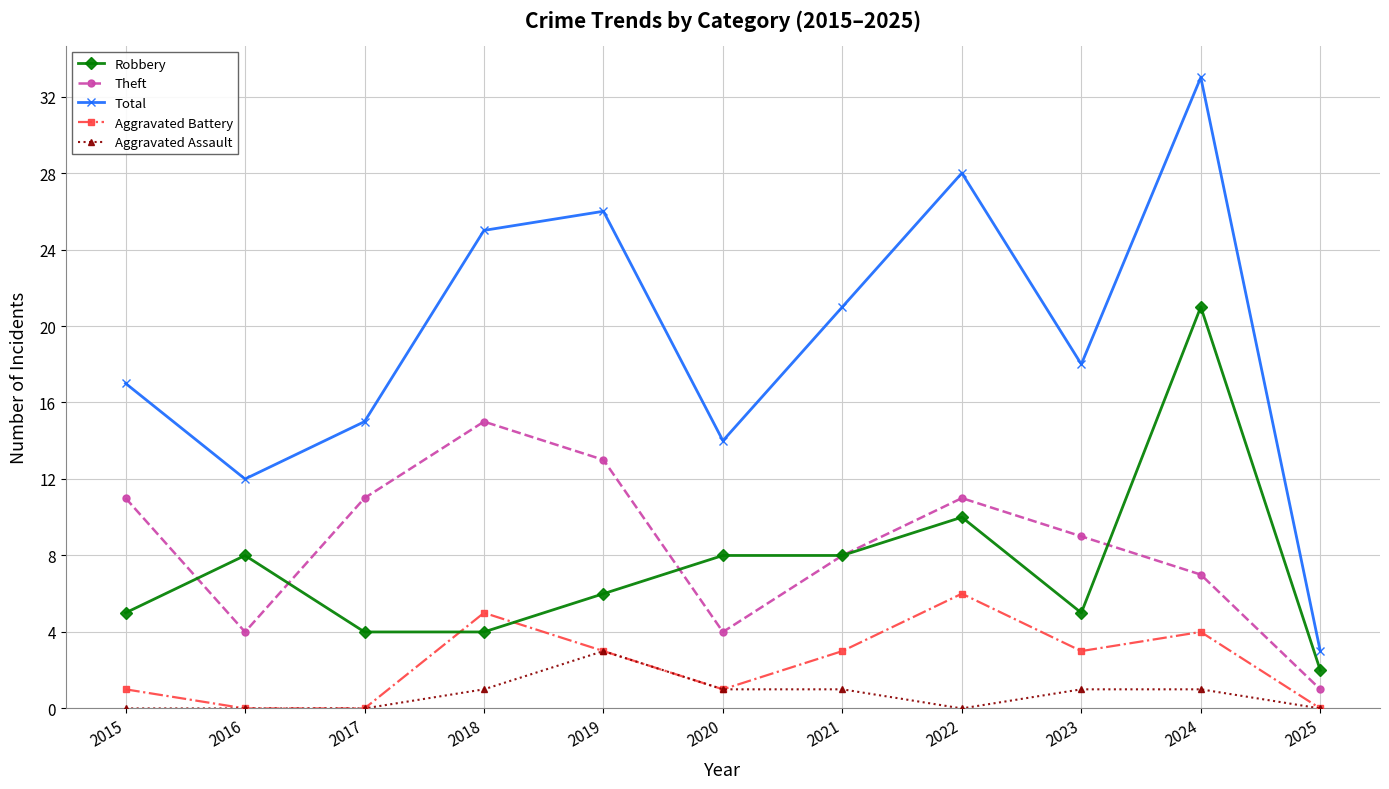

At which label does Aggravated Battery first exceed 3?

2018